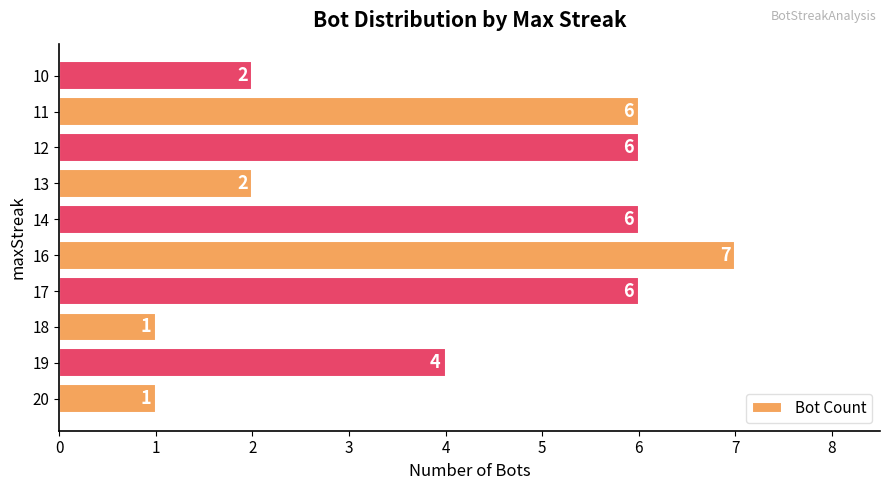

Does the chart contain stacked bars?

No